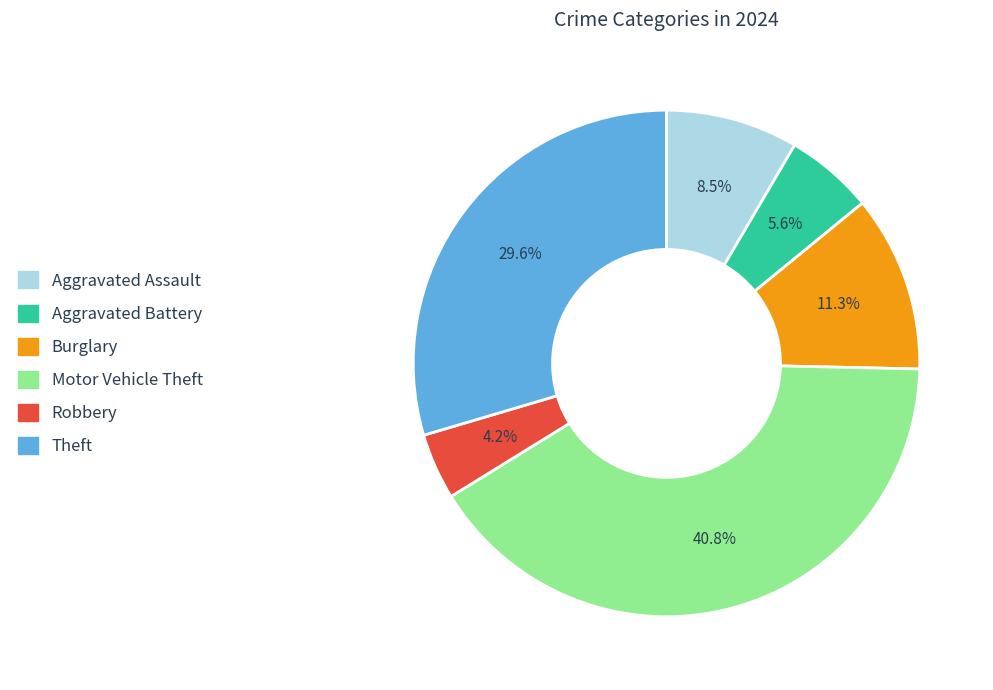

Is there any slice that represents more than half of the pie?

No